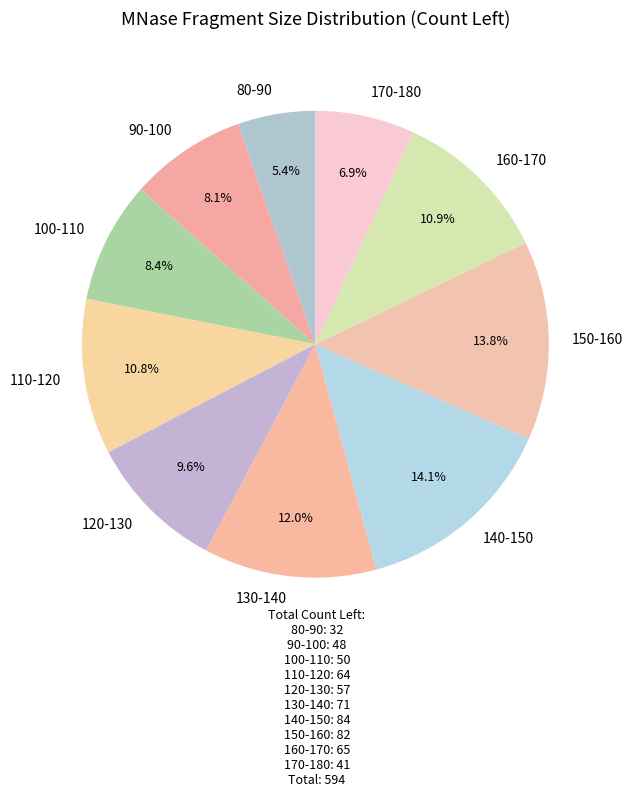

How much of the chart is everything except 90-100?

91.9%